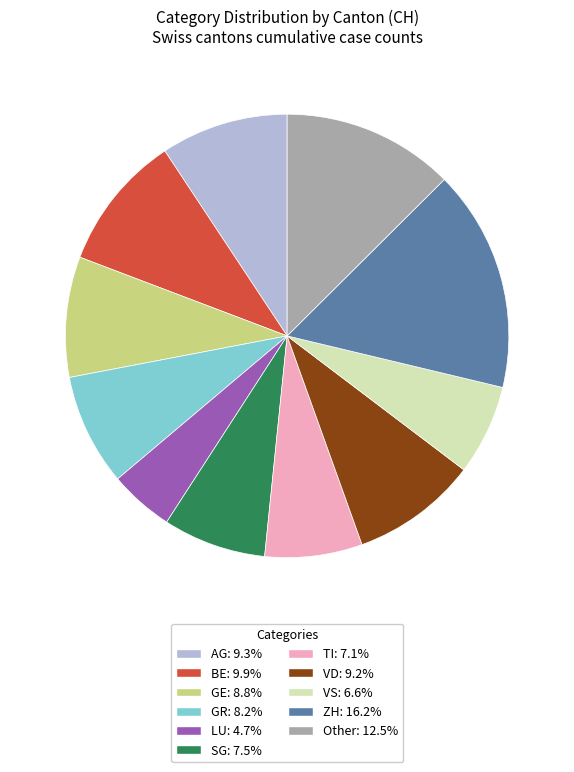

What is the ratio of the value at TI to the value at VS?

1.1